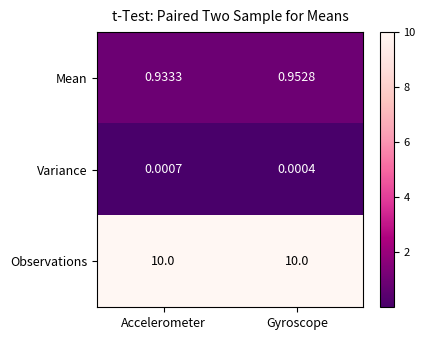

Count the number of categories in the chart.

2